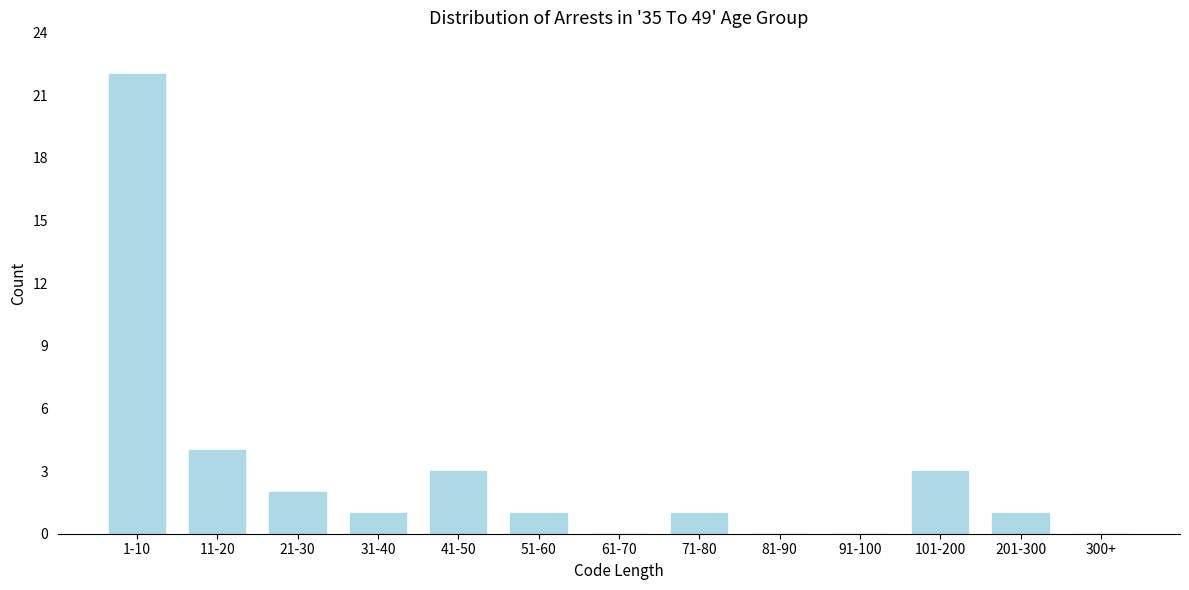

Reading left to right, list all the values displayed in this chart.

1-10=22	11-20=4	21-30=2	31-40=1	41-50=3	51-60=1	61-70=0	71-80=1	81-90=0	91-100=0	101-200=3	201-300=1	300+=0